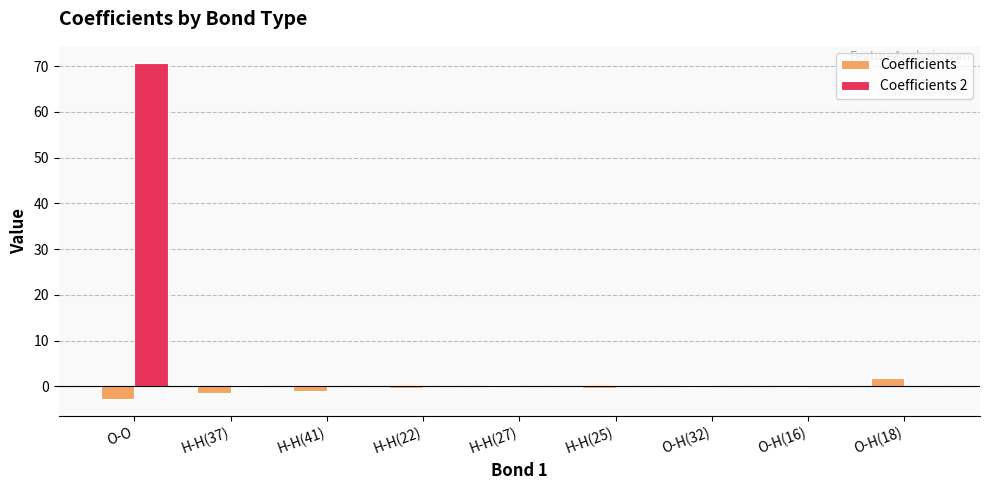

How many series are shown in this chart?

2